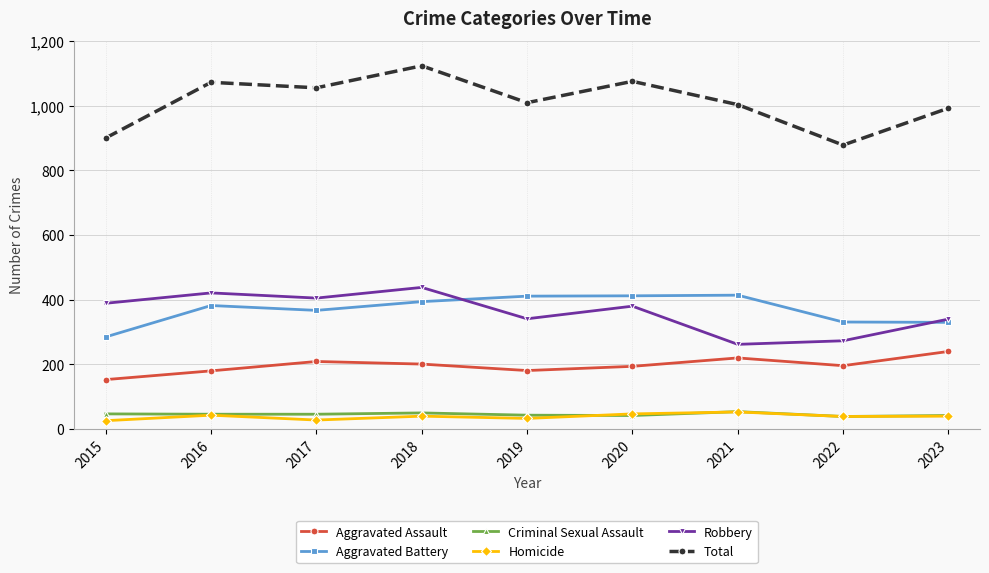

What is the value of the Aggravated Assault point at the 8th from the left?

196